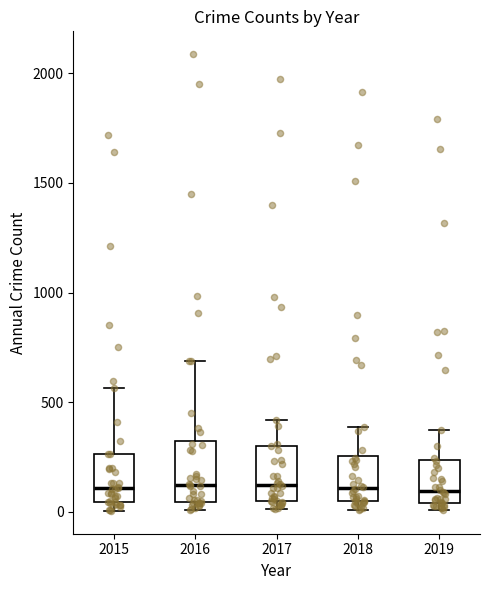

Where is the upper edge of the box at x = 2015 on the y-axis? The values are not printed on the chart, so give them approximately, as read against the axis.

250